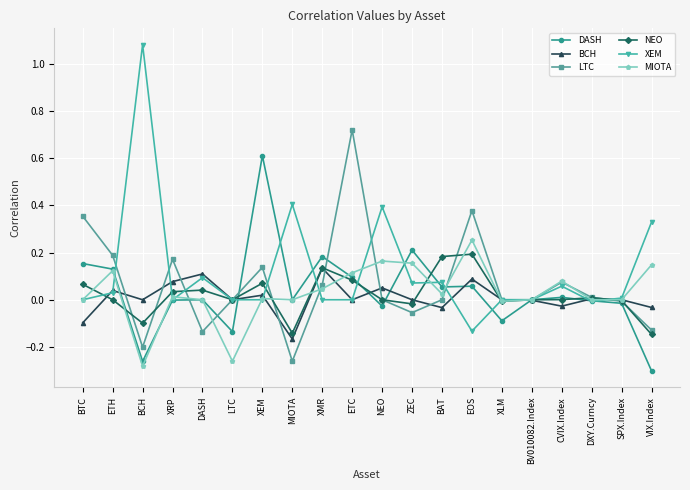

Which series has the widest spread of values?

XEM